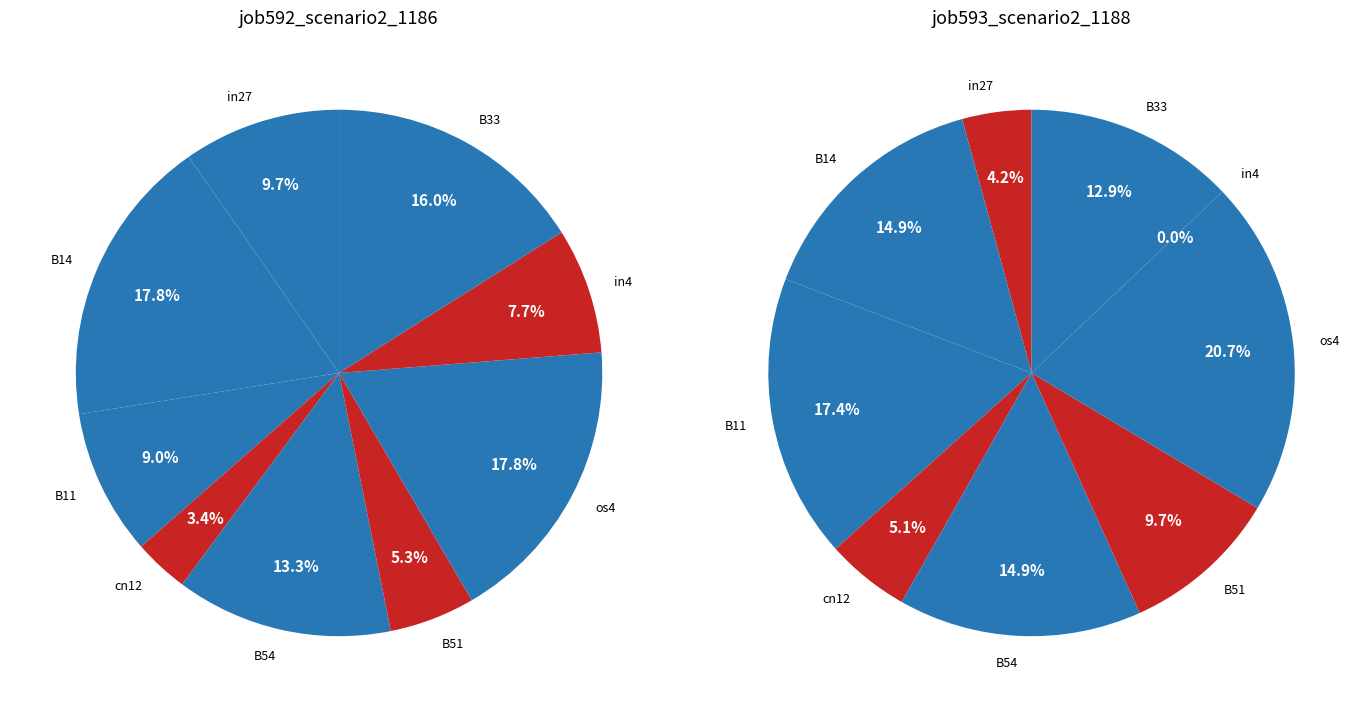

The B11 slice represents 30% of the pie. True or false?

False